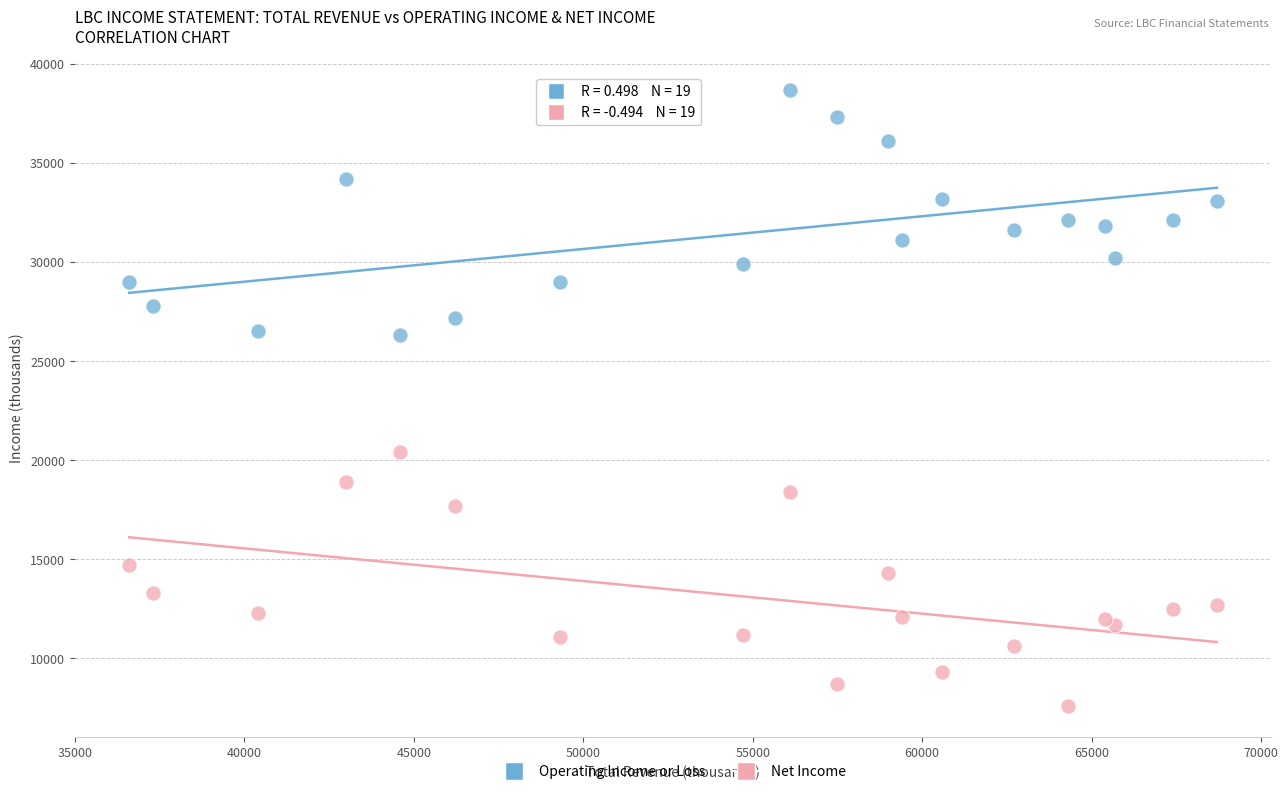

What are all the series names shown in the legend?

Operating Income or Loss, Net Income